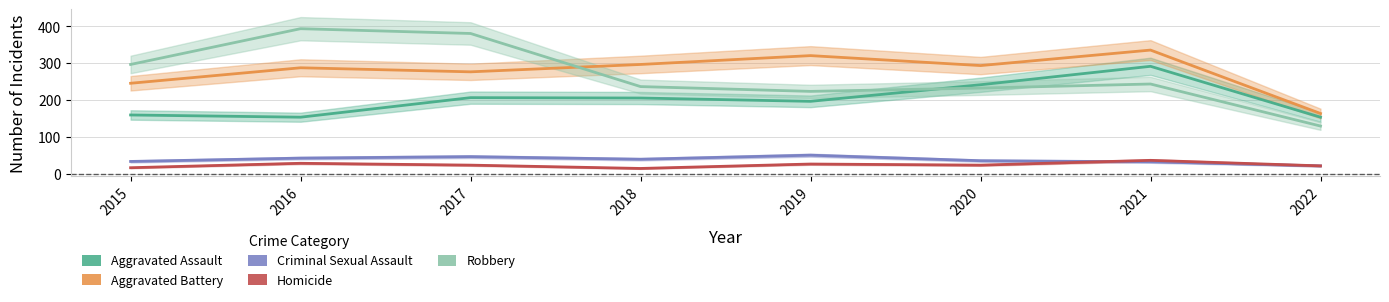

List the series in order of their peak value, lowest first.

Homicide, Criminal Sexual Assault, Aggravated Assault, Aggravated Battery, Robbery